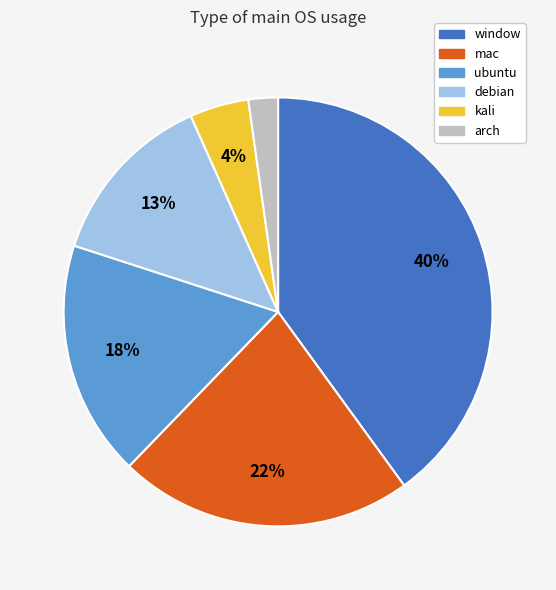

Is mac the majority of the pie?

No